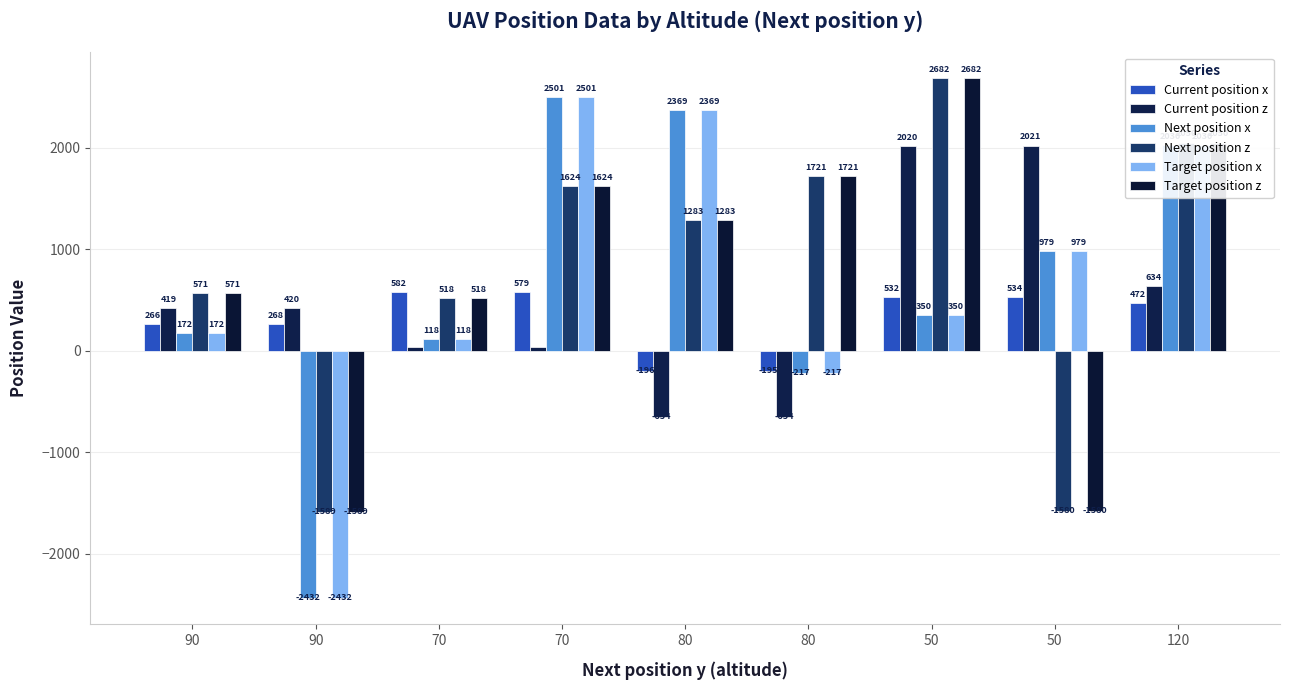

How many distinct data groups are displayed?

6